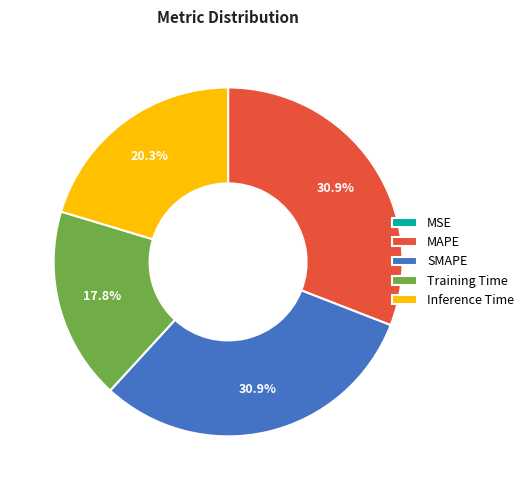

Which has a higher value, Training Time or MAPE?

MAPE